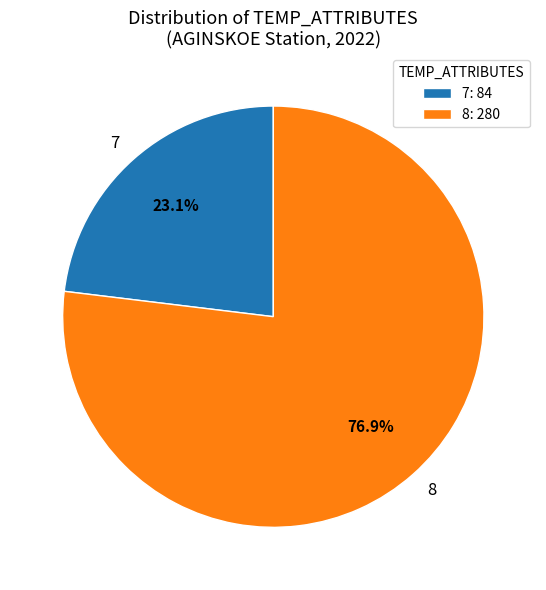

To the nearest percent, what percentage of the pie is 7?

23%